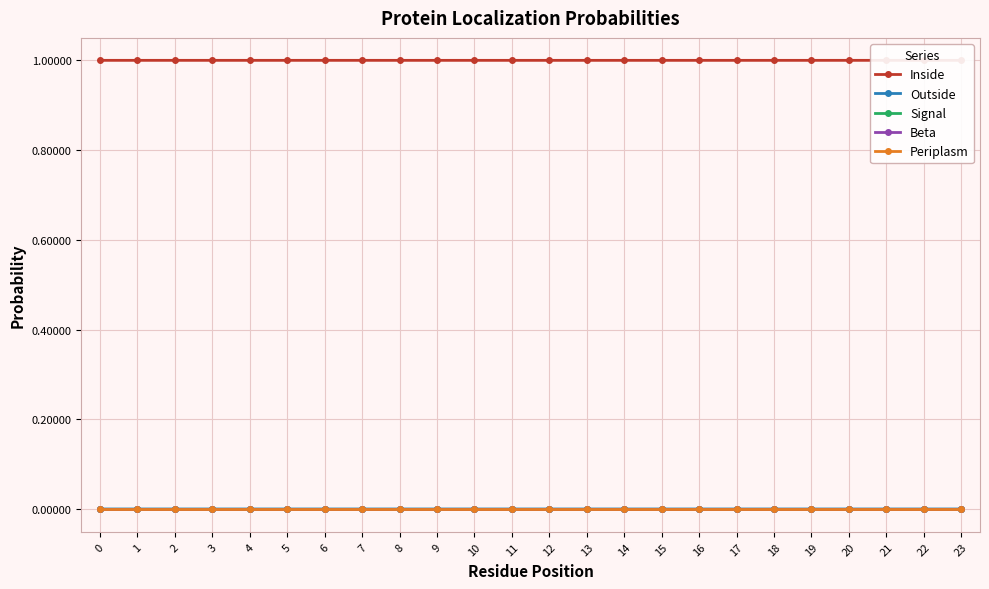

List the series in order of their peak value, lowest first.

Beta, Periplasm, Signal, Outside, Inside